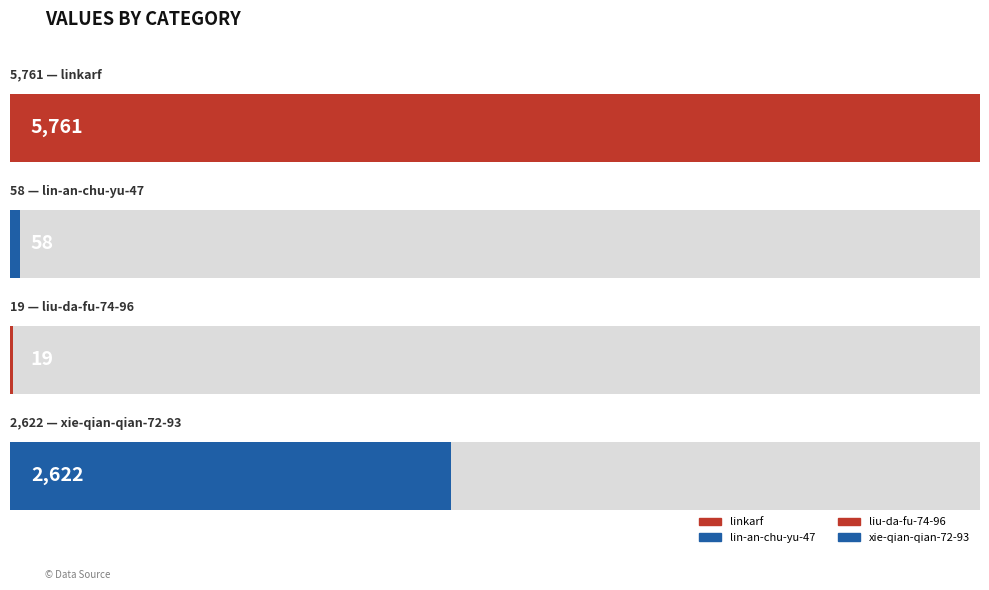

Reading left to right, what are all the values shown in this chart?

5761	58	19	2622